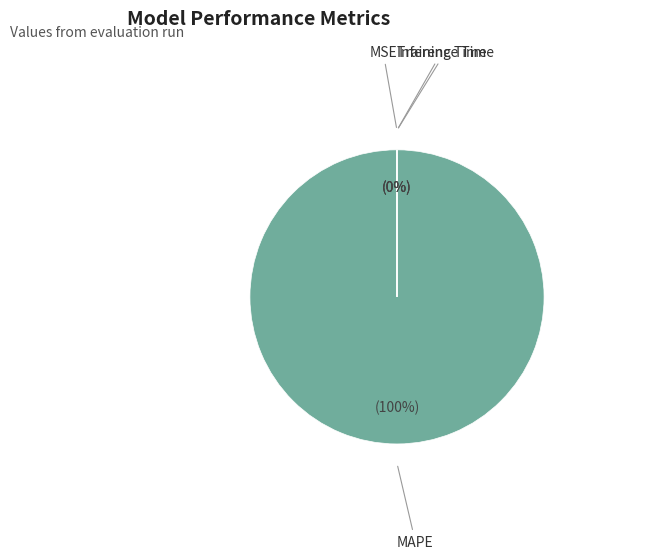

To the nearest percent, what is the difference between the largest and smallest slice percentages?

100%